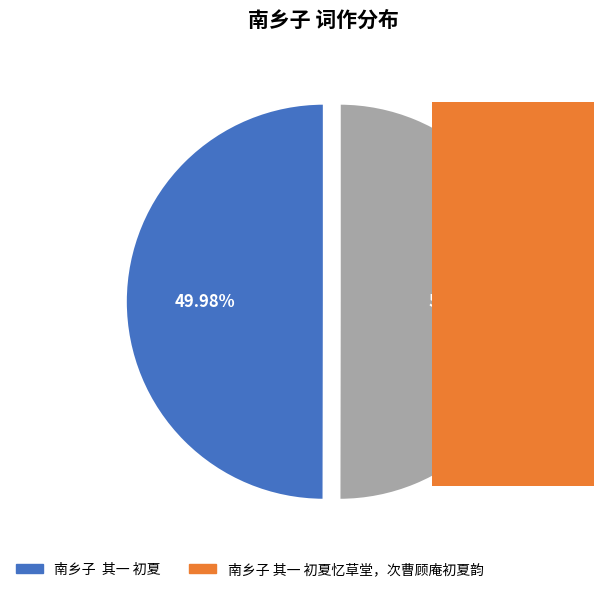

Does any single category account for the majority?

Yes